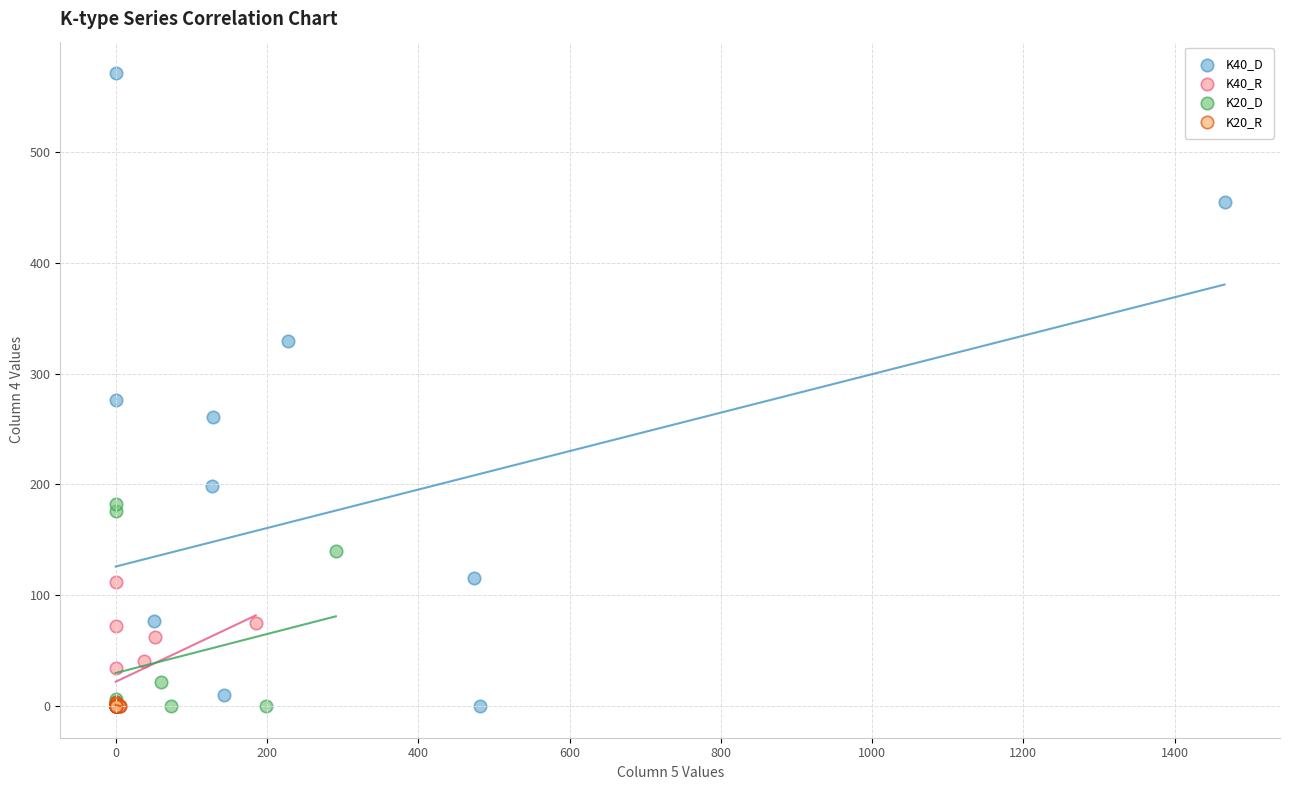

Which series has the widest spread of Y values?

K40_D